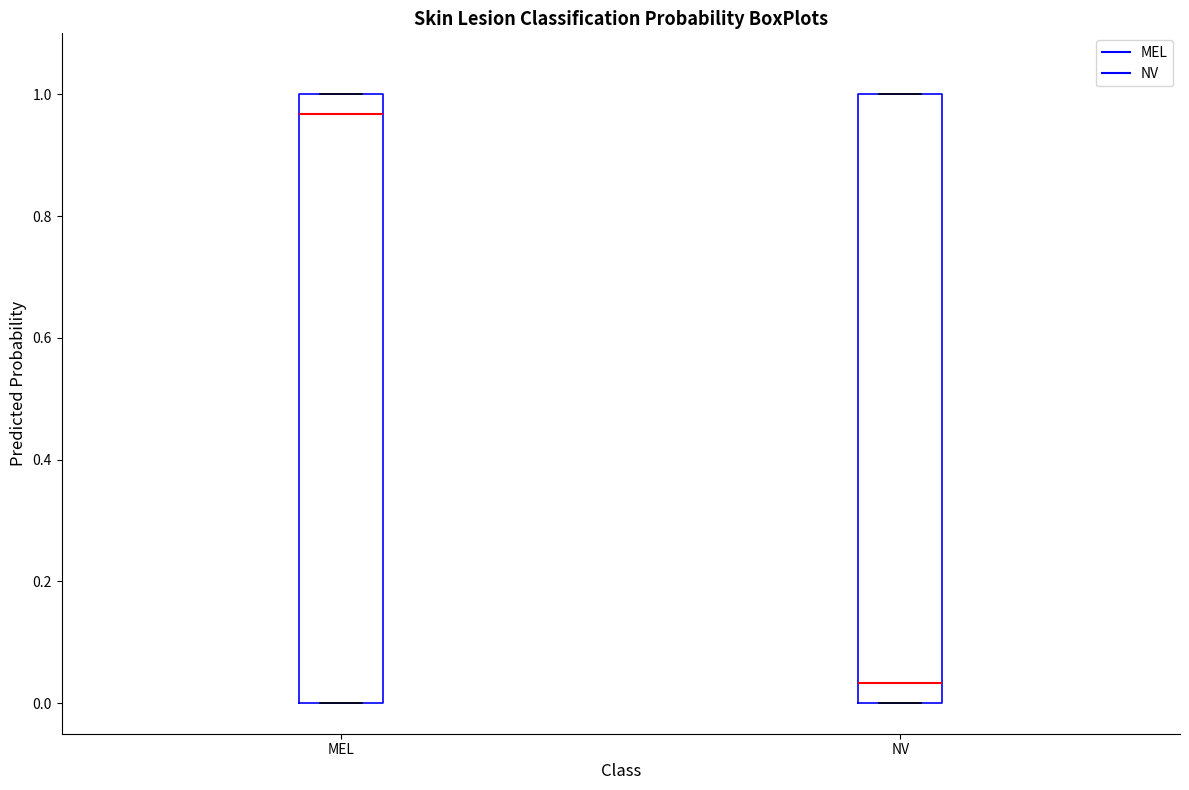

Reading left to right, transcribe this box plot: for each box, give where its median line is, the range the box spans, and where its two whiskers end, as read against the y-axis. The values are not printed on the chart, so give them approximately, as read against the axis.

MEL: median 0.96, box 0.00 to 1.00, whiskers 0.00 to 1.00
NV: median 0.04, box 0.00 to 1.00, whiskers 0.00 to 1.00